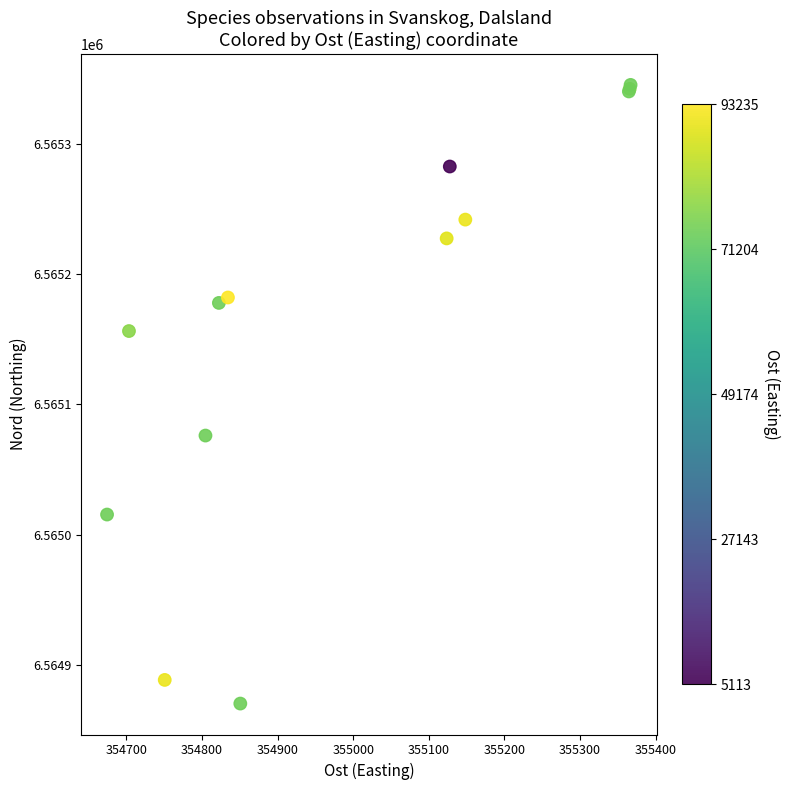

What Y value in the scatter plot is closest to 6565107?

6565076.0